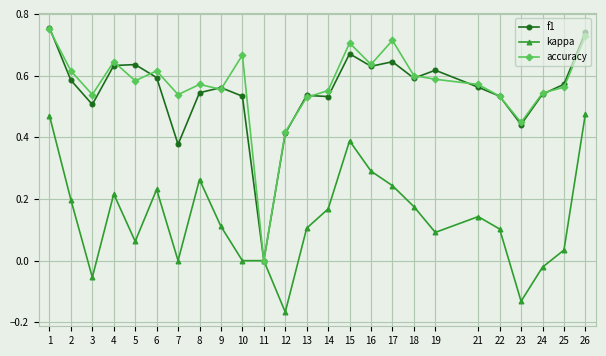

How many lines are shown in the chart?

3